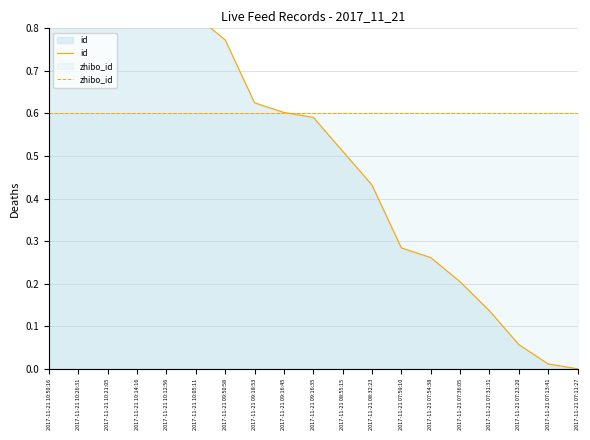

What is the total value across all series at 2017-11-21 09:18:53?

1.2